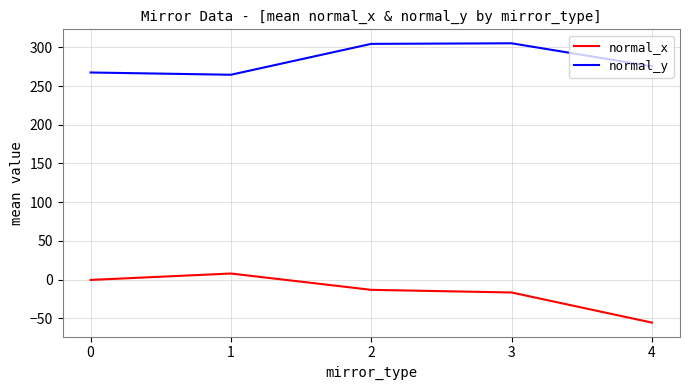

What is the total value across all series at 0?

267.1